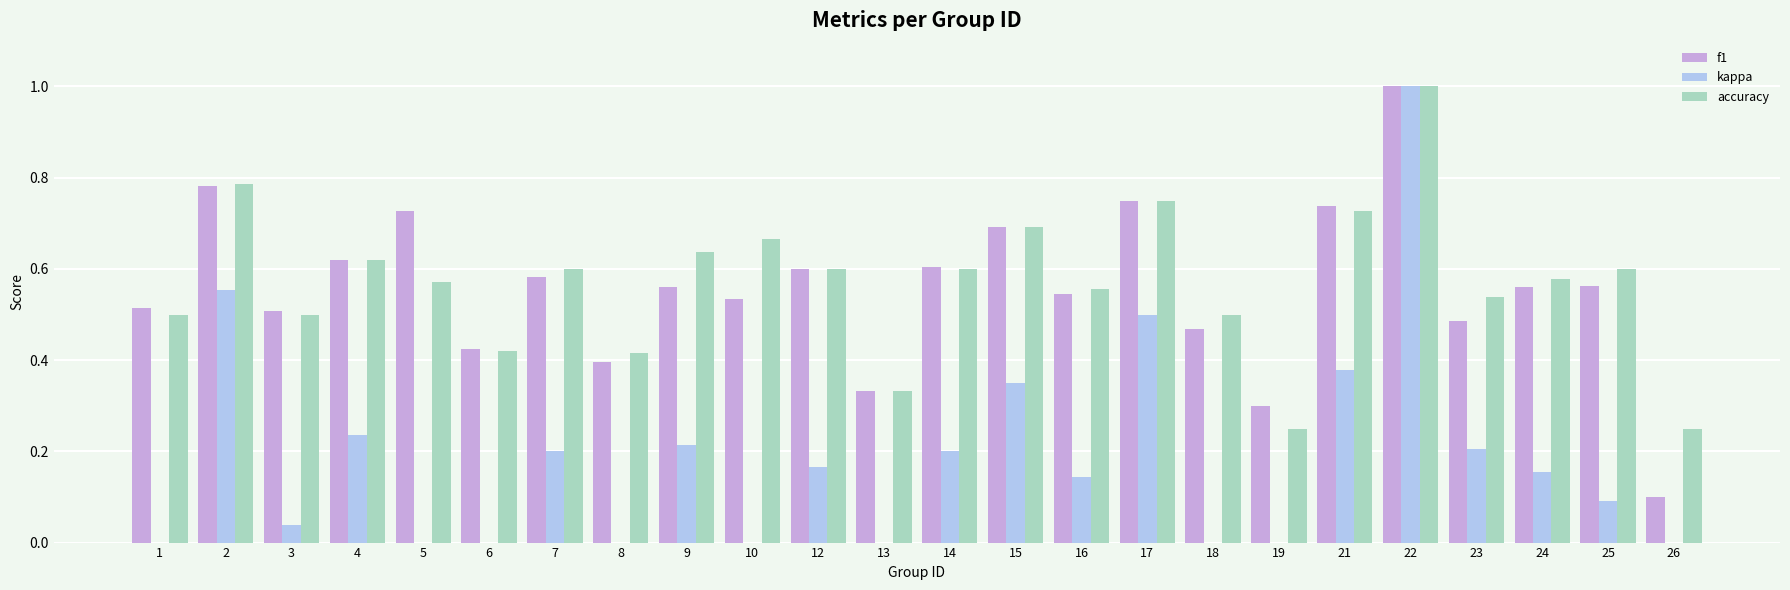

What are all the series names shown in the legend?

f1, kappa, accuracy